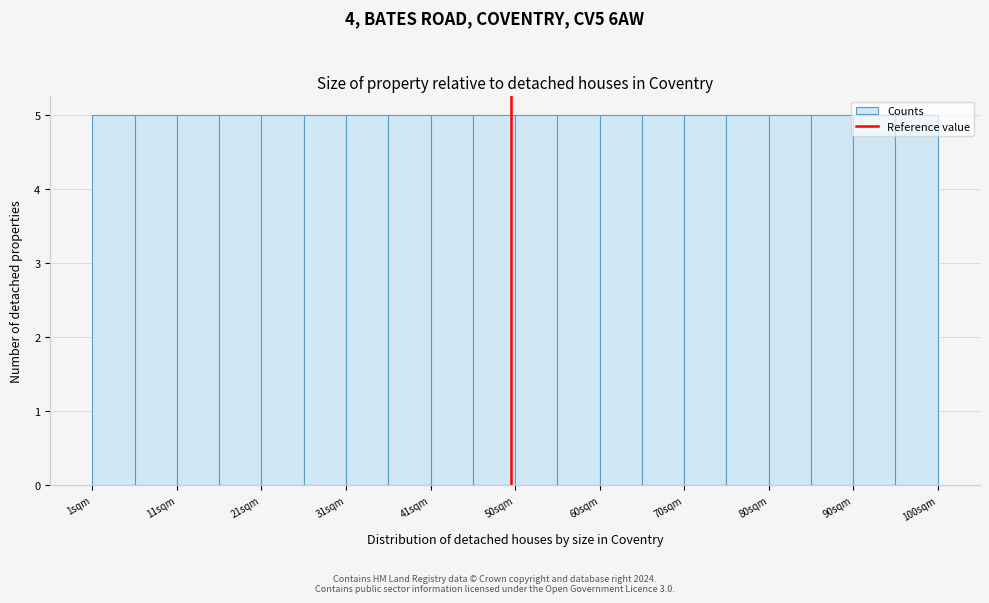

What is the height of the bar covering 95 to 100 on the x-axis? Neither the bar edges nor the heights are printed on the chart, so give them approximately, as read against the axes.

5